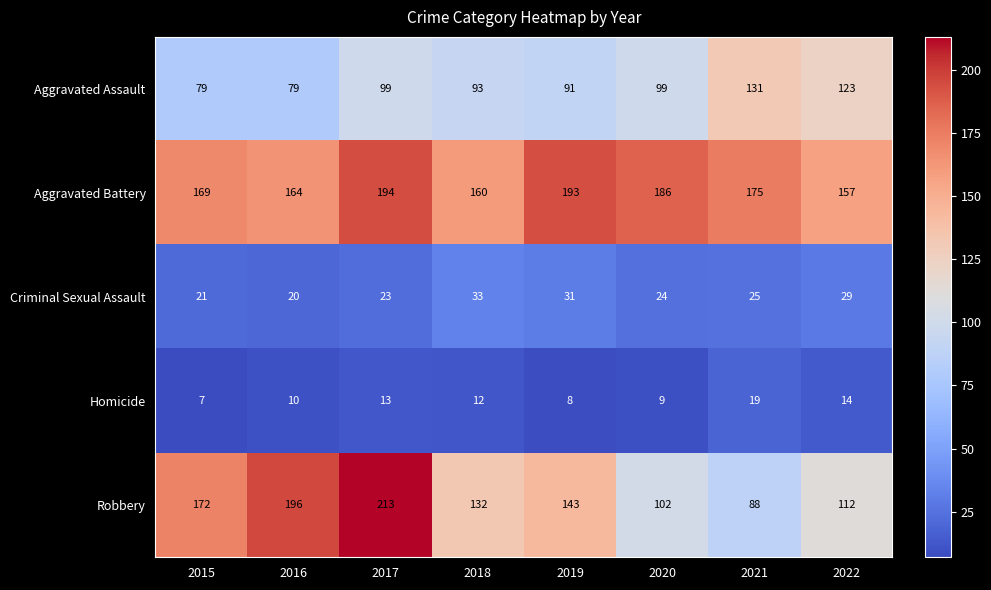

What is the difference between the maximum and minimum values in the Aggravated Assault series?

52